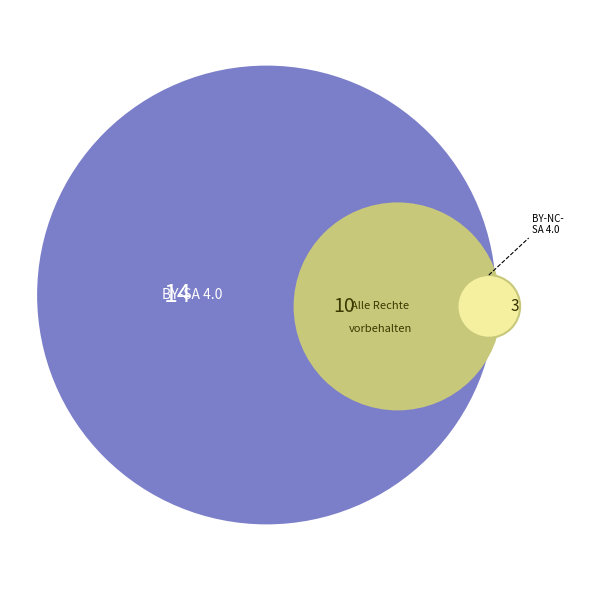

How much of the chart is everything except BY-NC-SA 4.0?

88.9%